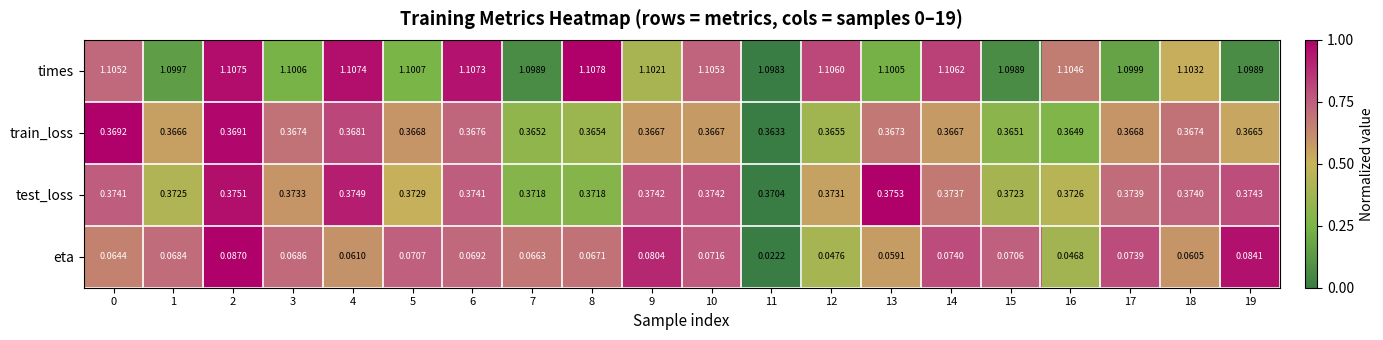

Which series changed the most between 6 and 14?

eta